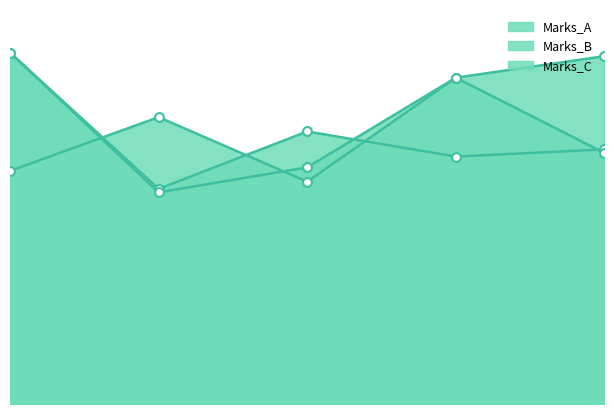

Which series reaches the maximum Y coordinate?

Marks_A